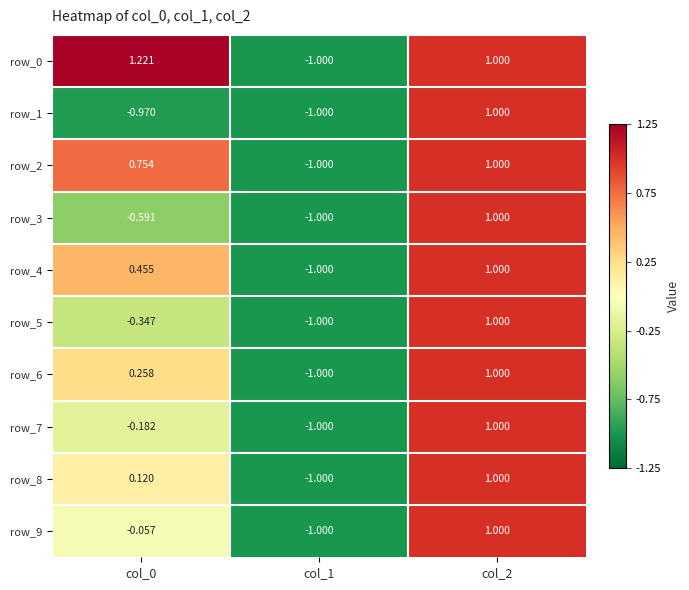

How many positive values does the row_4 series have?

2